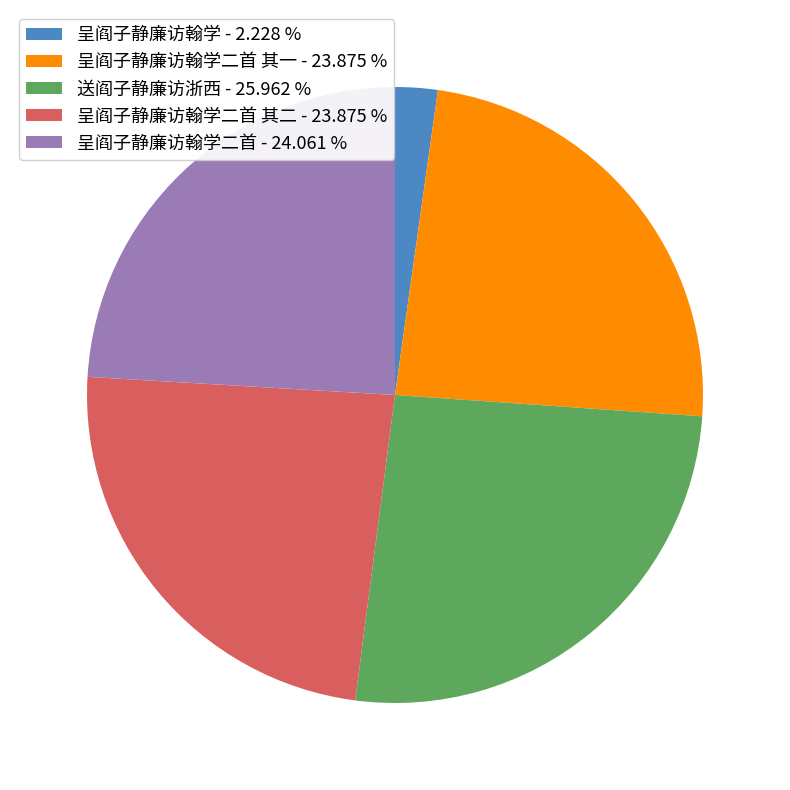

What is the largest slice in the pie chart?

送阎子静廉访浙西 - 25.962 %